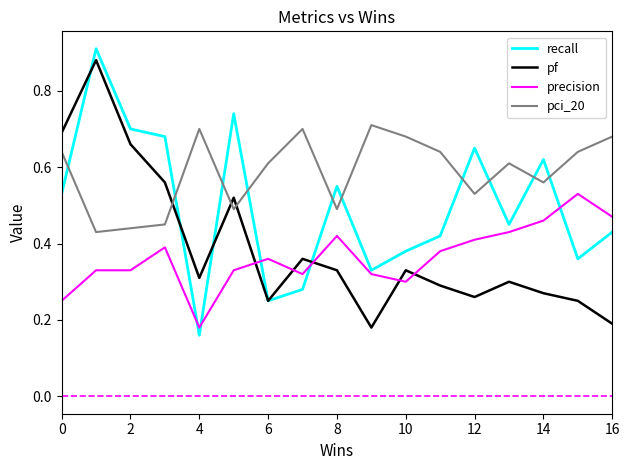

Which series has the widest spread of values?

recall